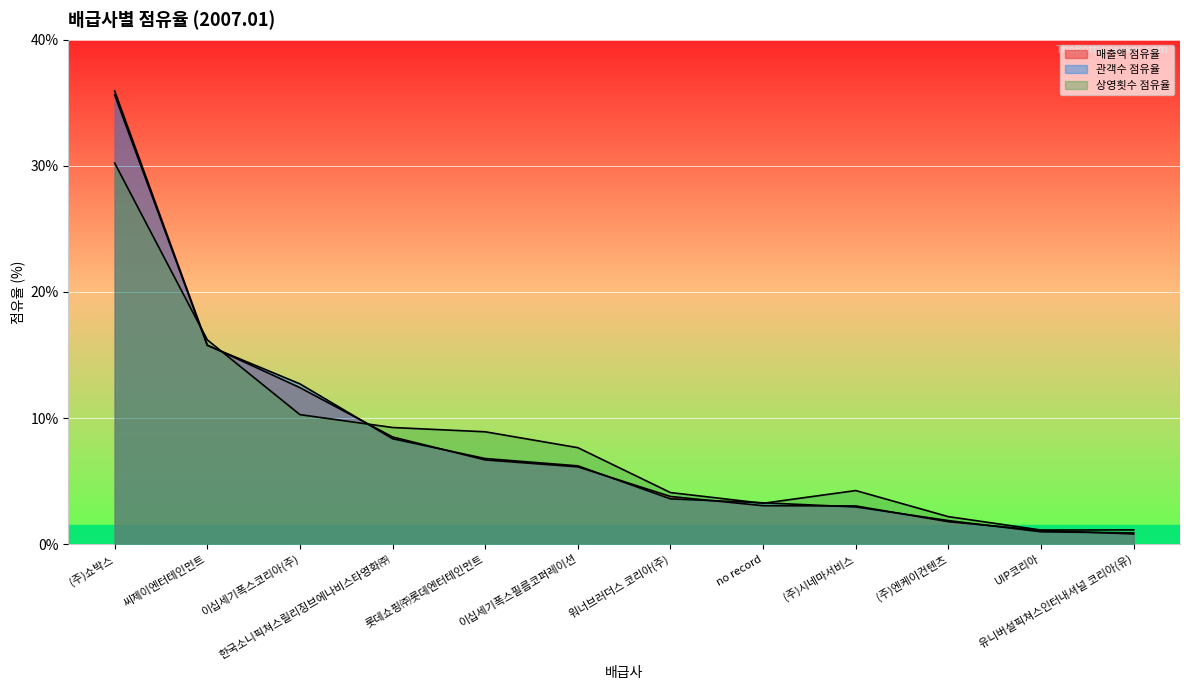

The value of 상영횟수 점유율 at 유니버설픽쳐스인터내셔널 코리아(유) is 1.1. True or false?

True